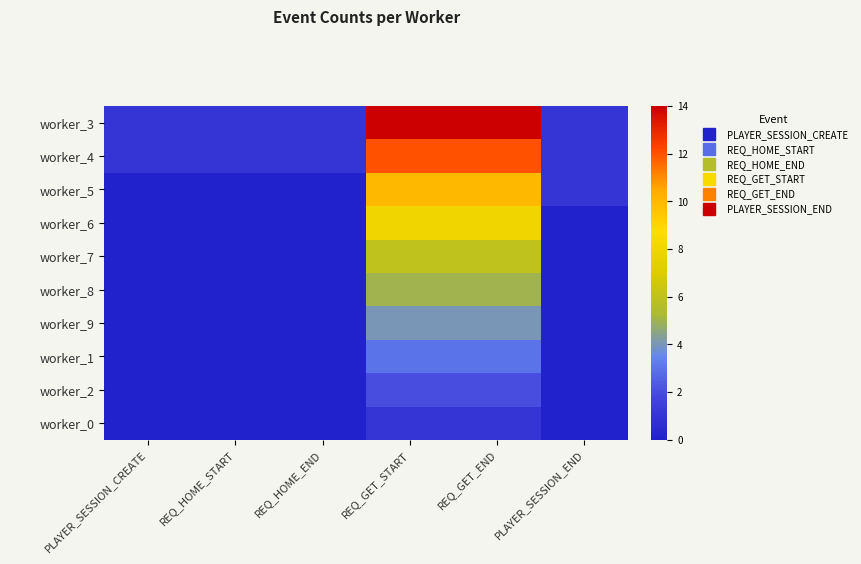

What is the greatest value displayed?

14